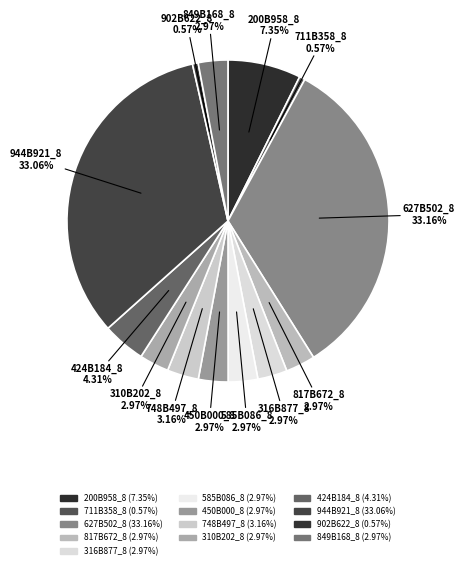

Between 424B184_8 and 585B086_8, which is larger?

424B184_8